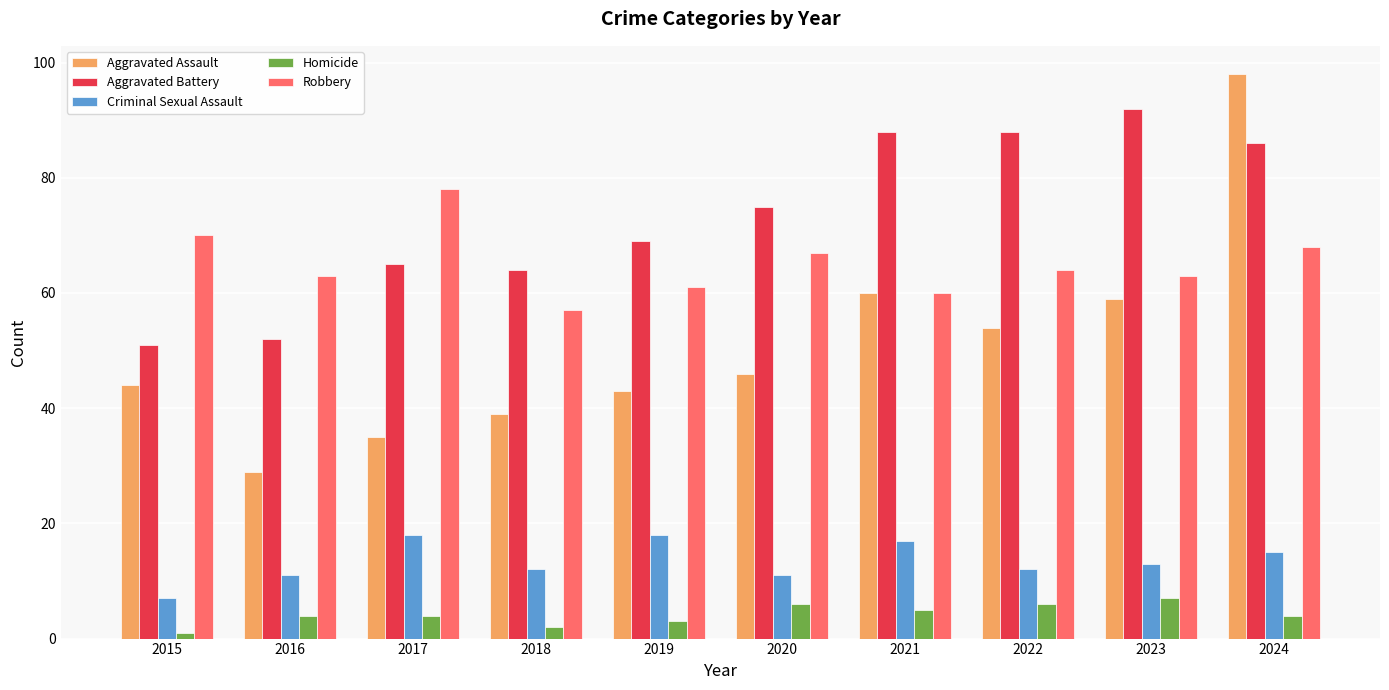

Between 2016 and 2022, which series saw the biggest shift?

Aggravated Battery